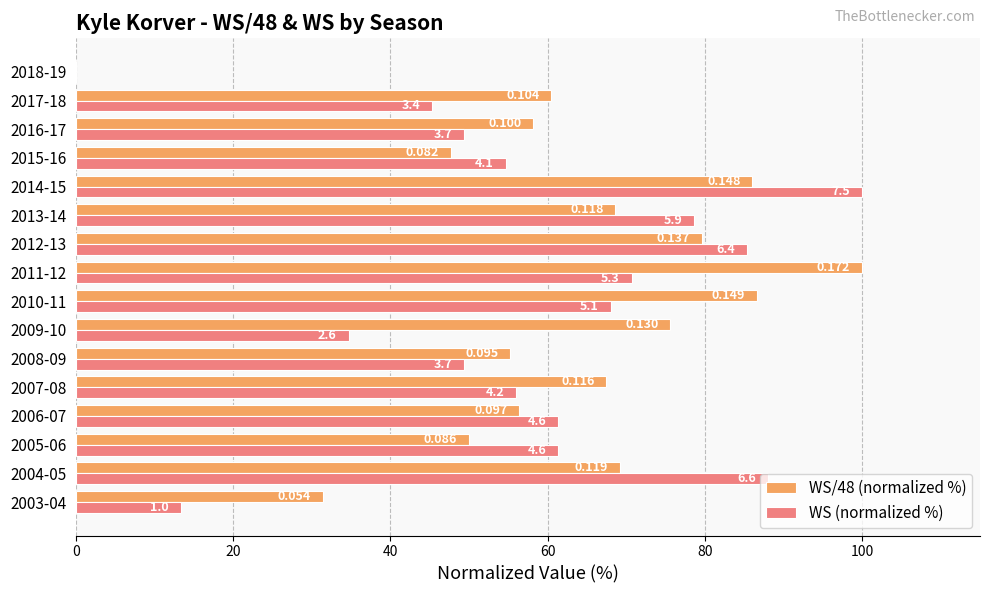

How many groups of bars are there?

16